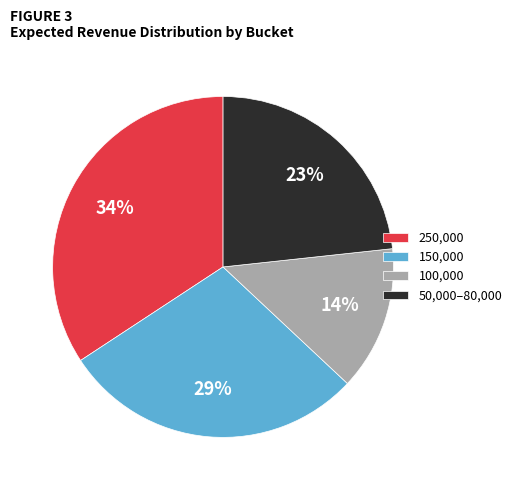

To the nearest percent, what portion does 250,000 represent?

34%